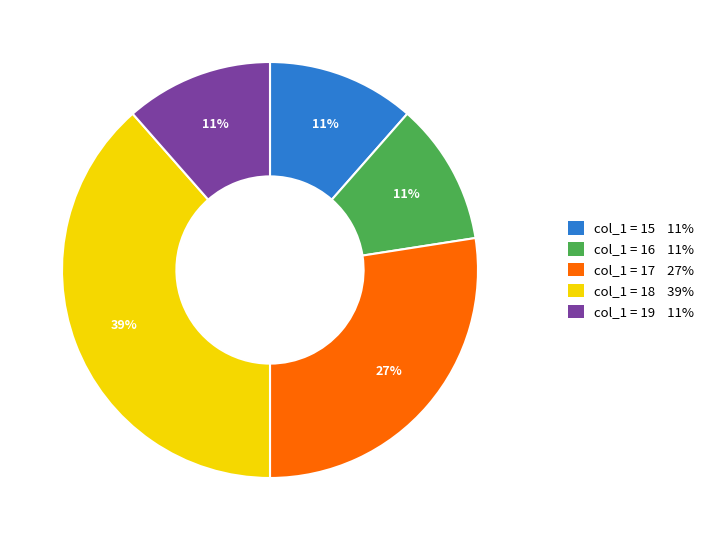

How many slices are in this pie chart?

5